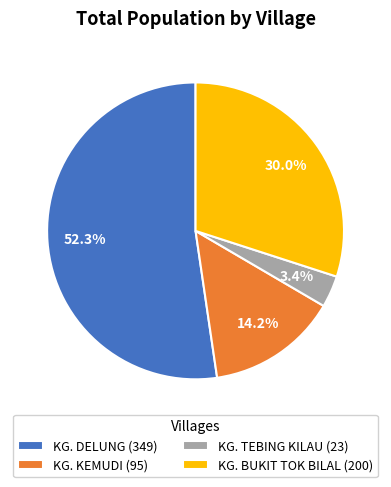

To the nearest percent, what is the combined percentage of KG. BUKIT TOK BILAL and KG. KEMUDI?

44%